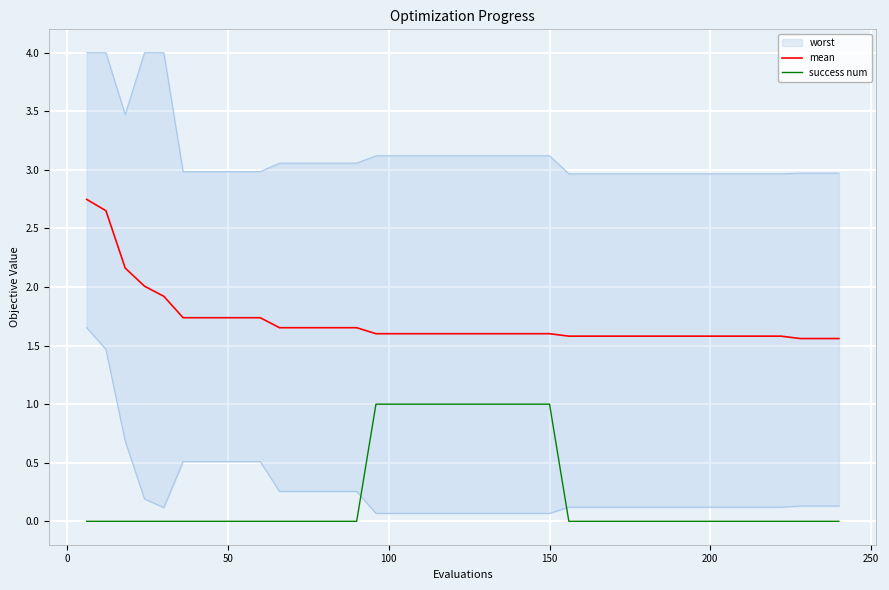

True or false: success num and mean cross at least once.

False